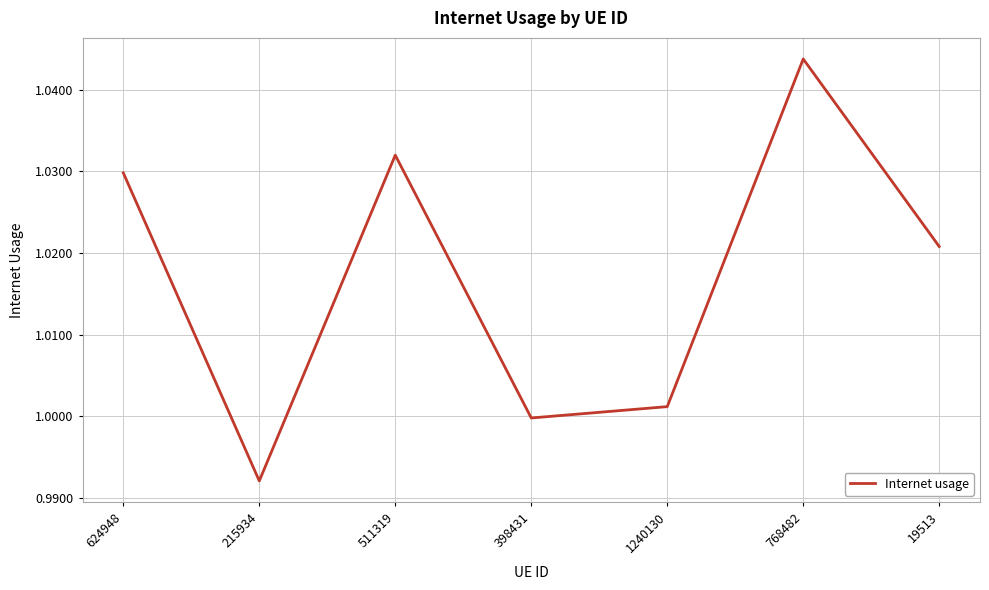

Which has a higher value, 768482 or 1240130?

768482